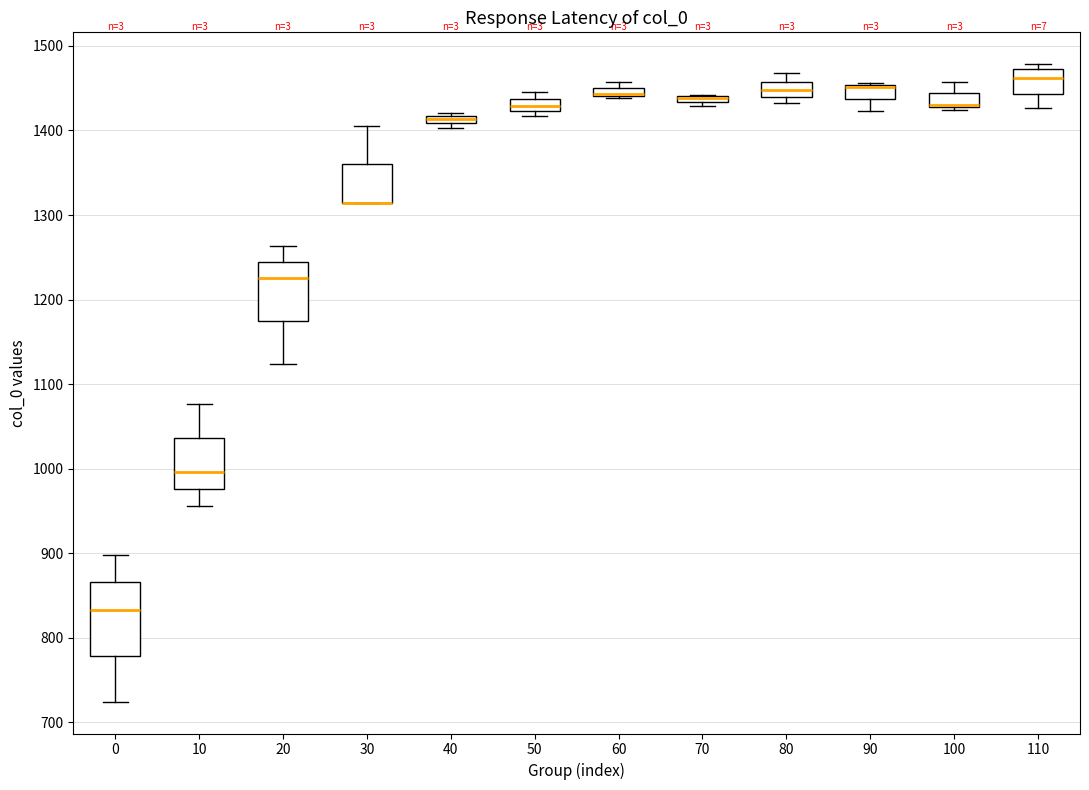

Which box is the tallest, from its lower edge to its upper edge?

0